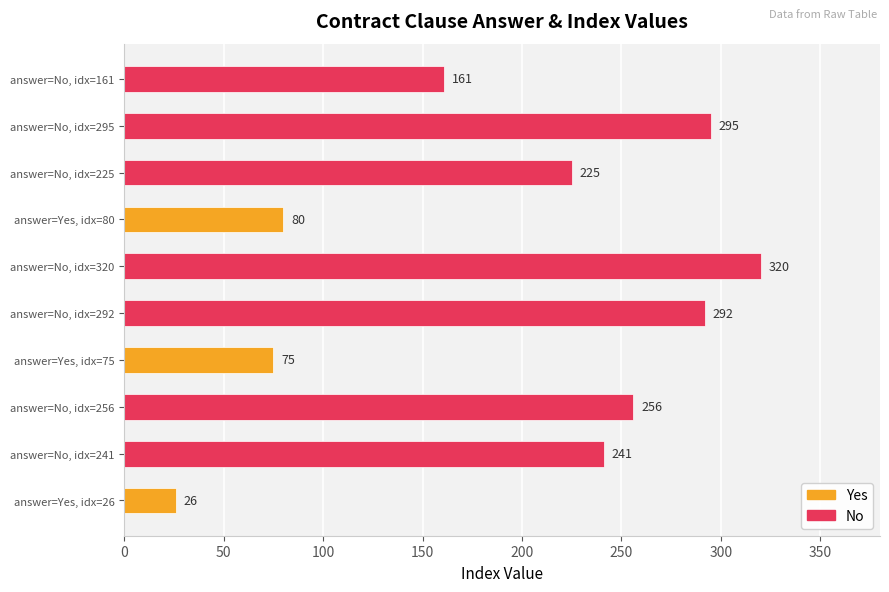

What is the change in value from answer=Yes, idx=75 to answer=Yes, idx=80?

+5